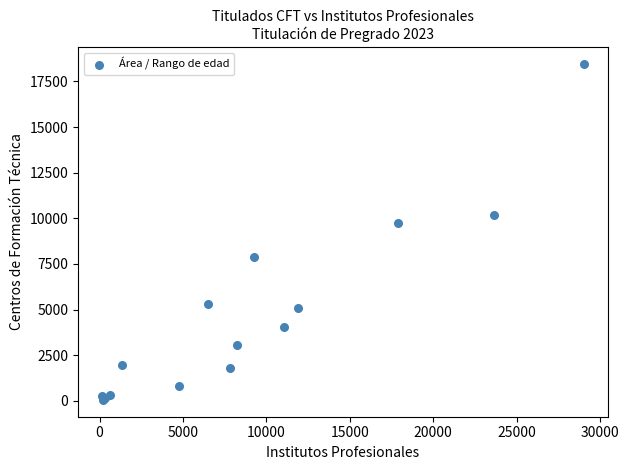

What Y value in the scatter plot is closest to 9247?

9732